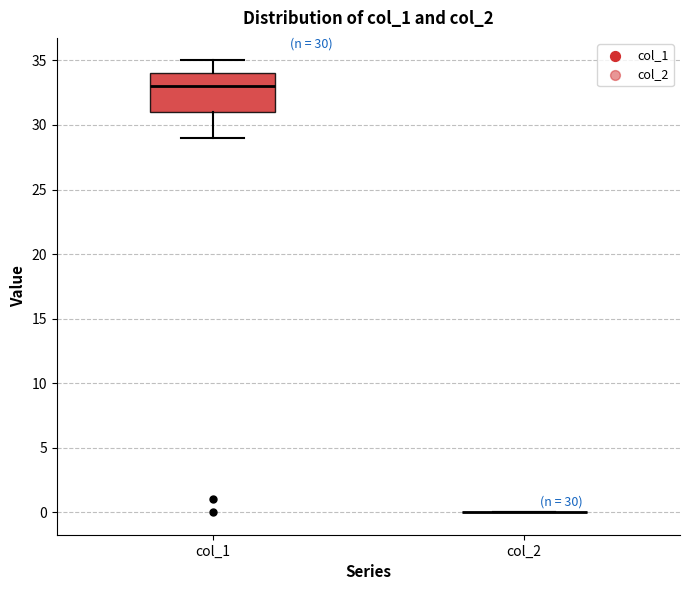

Which box is the tallest, from its lower edge to its upper edge?

col_1